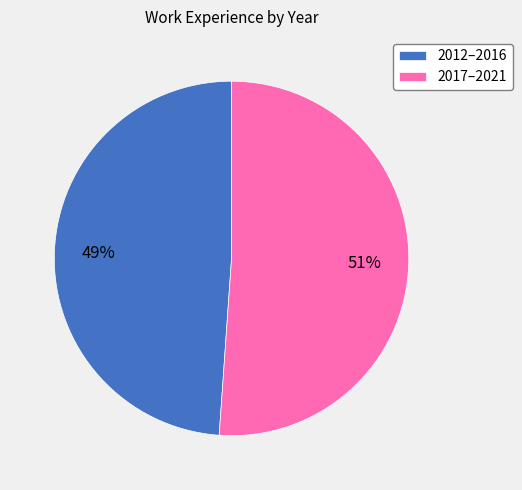

To the nearest percent, what portion does 2012–2016 represent?

49%